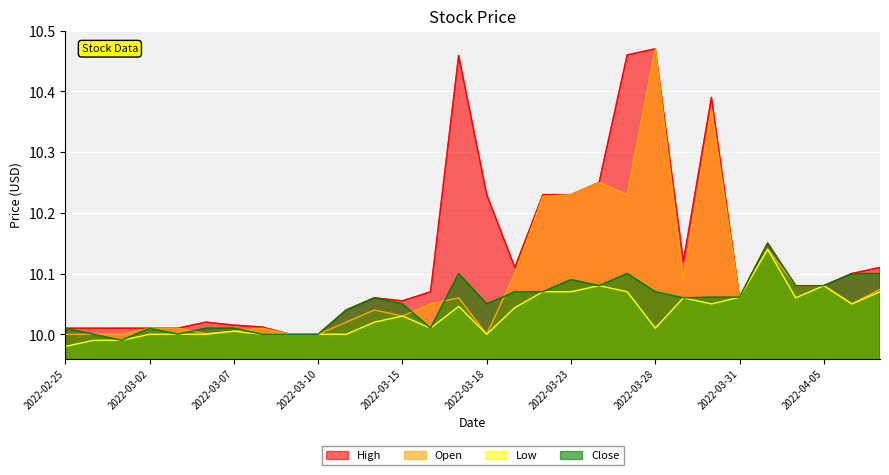

What is the average value of the Open series?

10.1